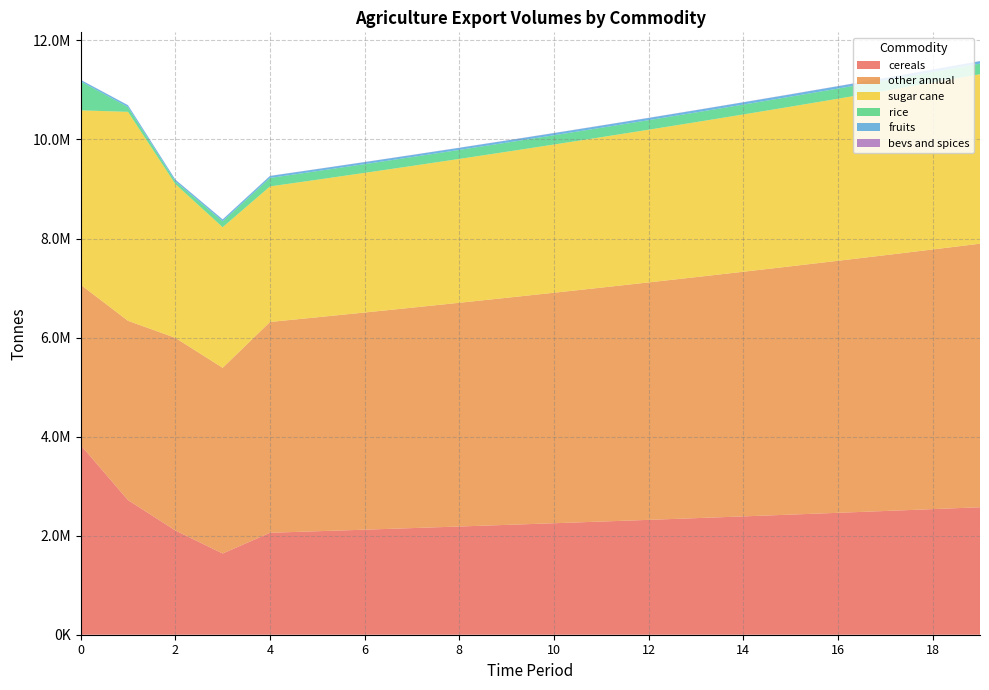

Reading left to right, list all the values displayed in this chart.

exports_agrc_cereals_tonne: 0=3830352.1	1=2718652.5	2=2105986.6	3=1639443.9	4=2058887.0	5=2089770.3	6=2121116.9	7=2152933.6	8=2185227.6	9=2218006.1	10=2251276.1	11=2285045.3	12=2319321.0	13=2354110.8	14=2389422.4	15=2425263.8	16=2461642.7	17=2498567.4	18=2536045.9	19=2574086.6
exports_agrc_other_annual_tonne: 0=3236730.4	1=3619921.6	2=3888115.3	3=3749690.0	4=4256089.7	5=4319931.0	6=4384730.0	7=4450500.9	8=4517258.4	9=4585017.3	10=4653792.6	11=4723599.5	12=4794453.5	13=4866370.3	14=4939365.8	15=5013456.3	16=5088658.1	17=5164988.0	18=5242462.8	19=5321099.8
exports_agrc_sugar_cane_tonne: 0=3520479.1	1=4219053.9	2=3106398.0	3=2838785.4	4=2736943.3	5=2777997.4	6=2819667.4	7=2861962.4	8=2904891.8	9=2948465.2	10=2992692.2	11=3037582.6	12=3083146.3	13=3129393.5	14=3176334.4	15=3223979.4	16=3272339.1	17=3321424.2	18=3371245.6	19=3421814.2
exports_agrc_rice_tonne: 0=585277.0	1=96190.5	2=52779.4	3=121154.6	4=171080.3	5=173646.5	6=176251.2	7=178895.0	8=181578.4	9=184302.1	10=187066.6	11=189872.6	12=192720.7	13=195611.5	14=198545.7	15=201523.9	16=204546.7	17=207614.9	18=210729.2	19=213890.1
exports_agrc_fruits_tonne: 0=30529.7	1=37471.0	2=35830.5	3=35792.7	4=39858.0	5=40455.8	6=41062.7	7=41678.6	8=42303.8	9=42938.4	10=43582.4	11=44236.2	12=44899.7	13=45573.2	14=46256.8	15=46950.7	16=47654.9	17=48369.7	18=49095.3	19=49831.7
exports_agrc_bevs_and_spices_tonne: 0=1745.8	1=1746.5	2=2392.2	3=2322.2	4=2462.0	5=2498.9	6=2536.4	7=2574.4	8=2613.1	9=2652.3	10=2692.0	11=2732.4	12=2773.4	13=2815.0	14=2857.2	15=2900.1	16=2943.6	17=2987.8	18=3032.6	19=3078.1